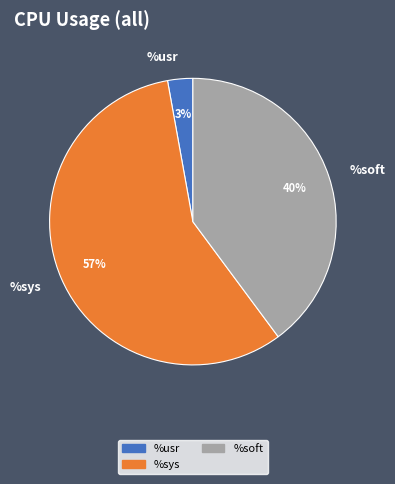

Rank the categories by value from lowest to highest.

%usr, %soft, %sys